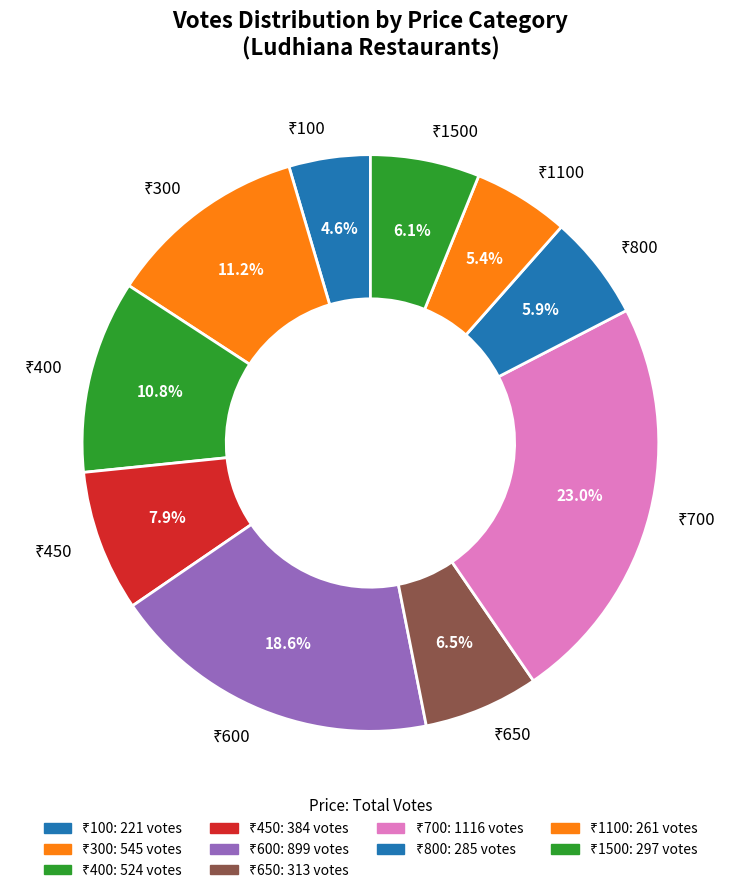

How many segments does this pie chart have?

10